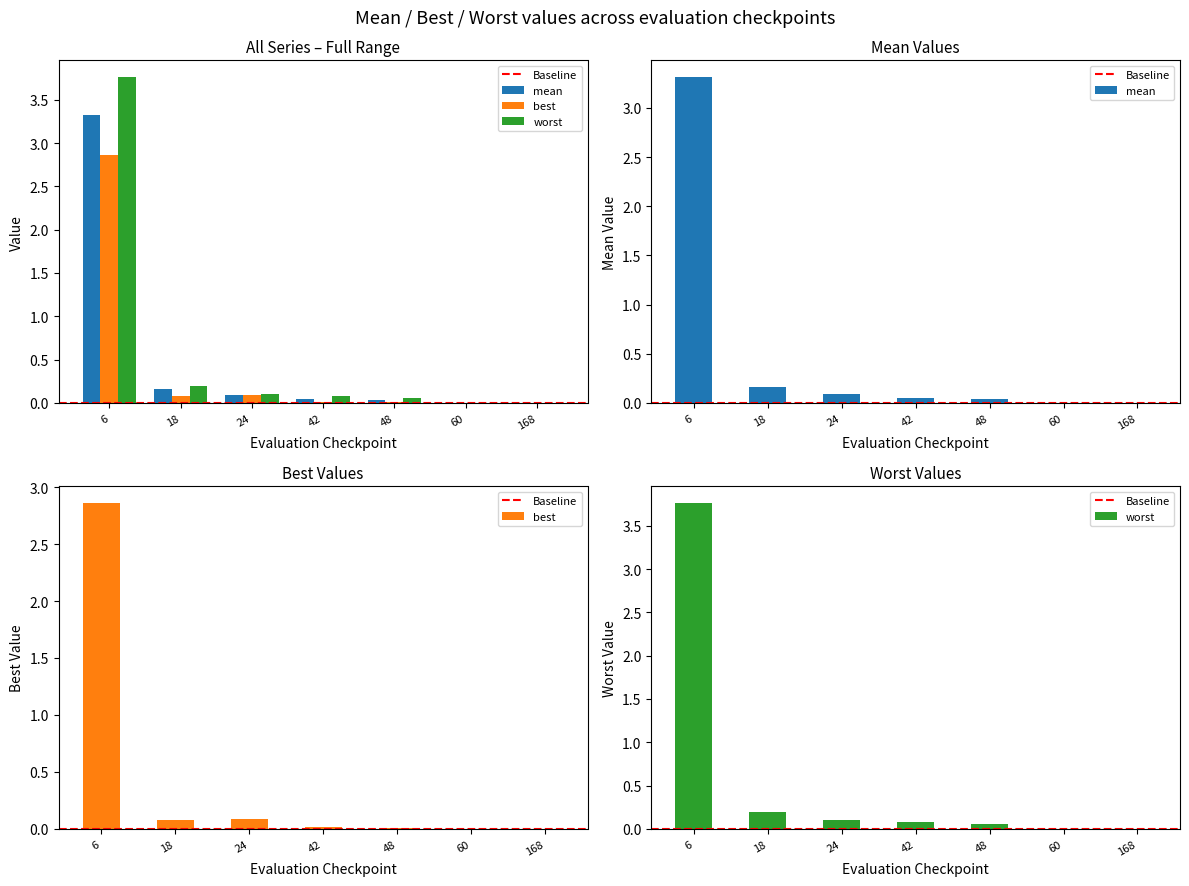

How many series are shown in this chart?

3